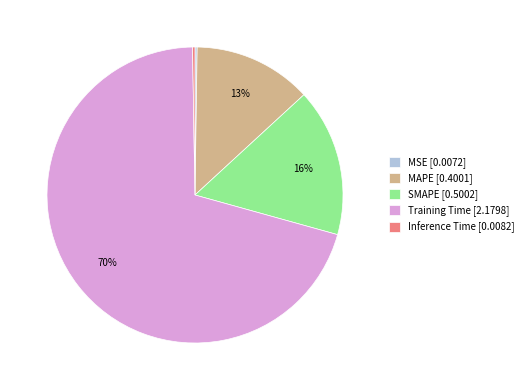

To the nearest percent, what portion does MAPE [0.4001] represent?

13%